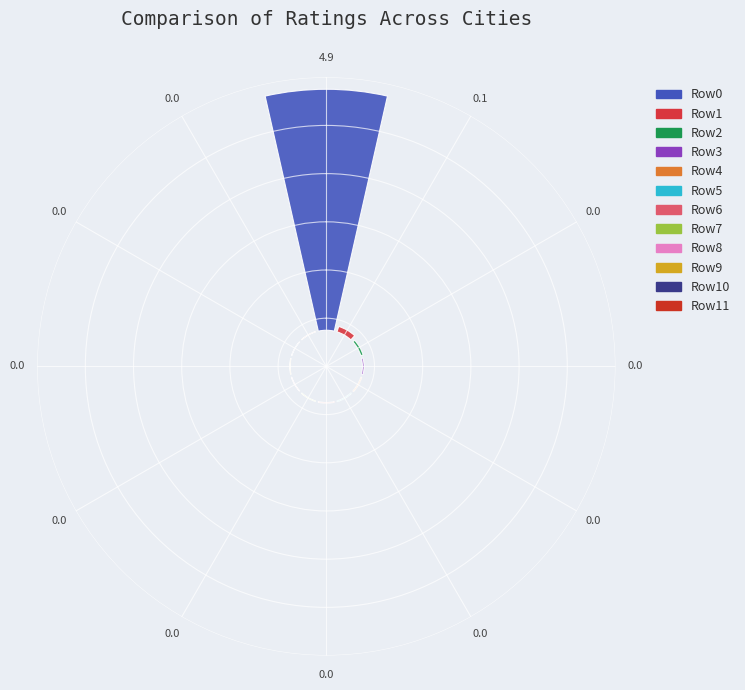

True or false: 12 accounts for 14% of the total.

False